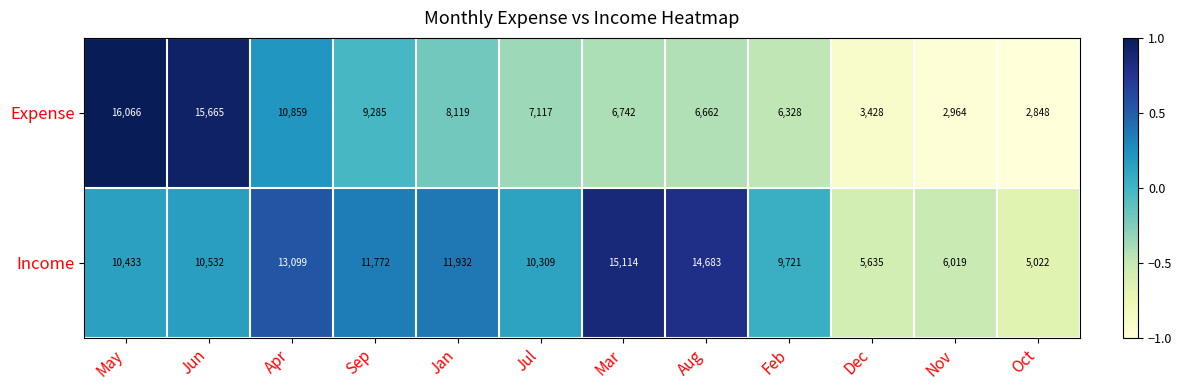

What is the total value across all series at Apr?

23958